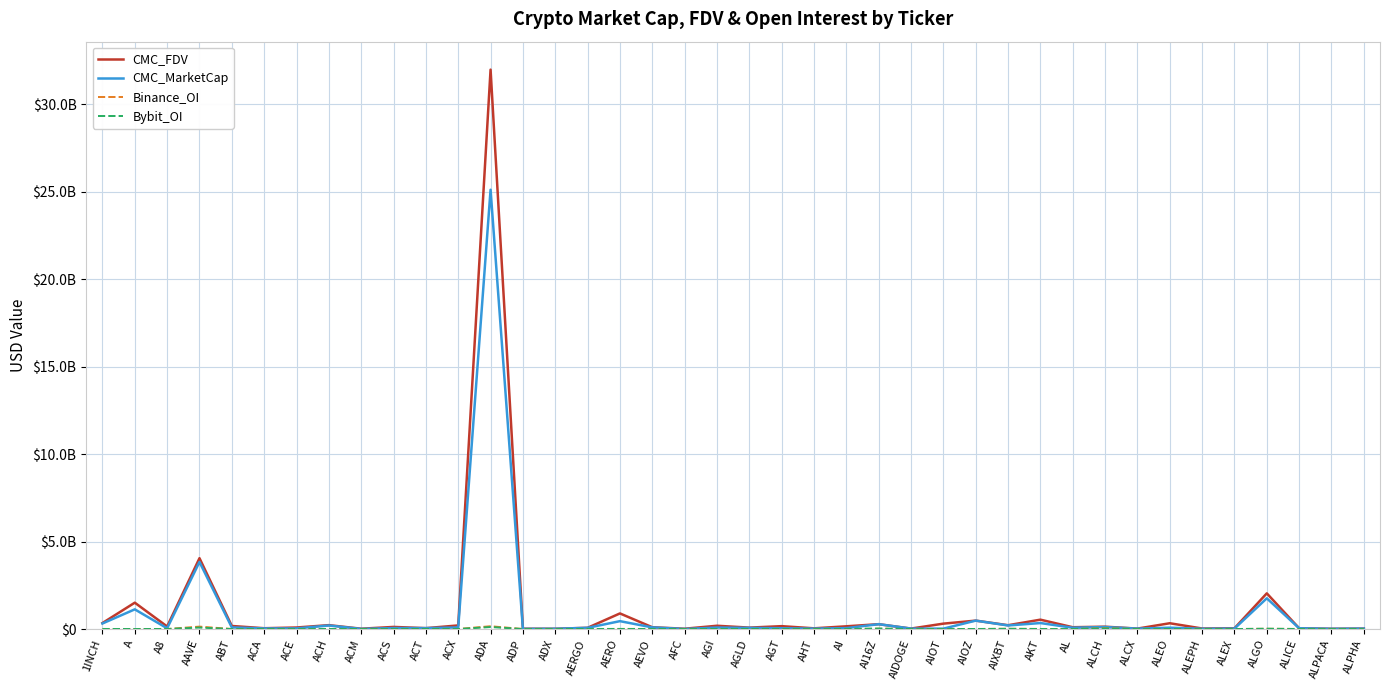

What position from the left is AL?

31